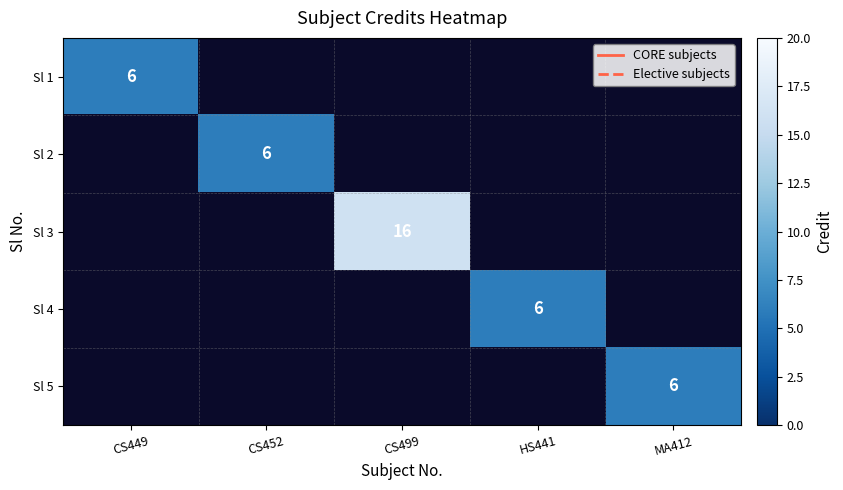

Which label corresponds to the smallest value in the chart?

CS449